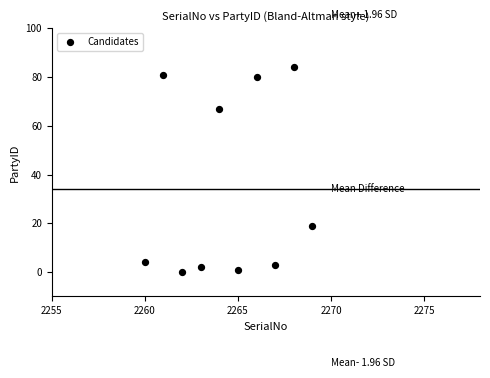

What Y value in the scatter plot is closest to 42?

19